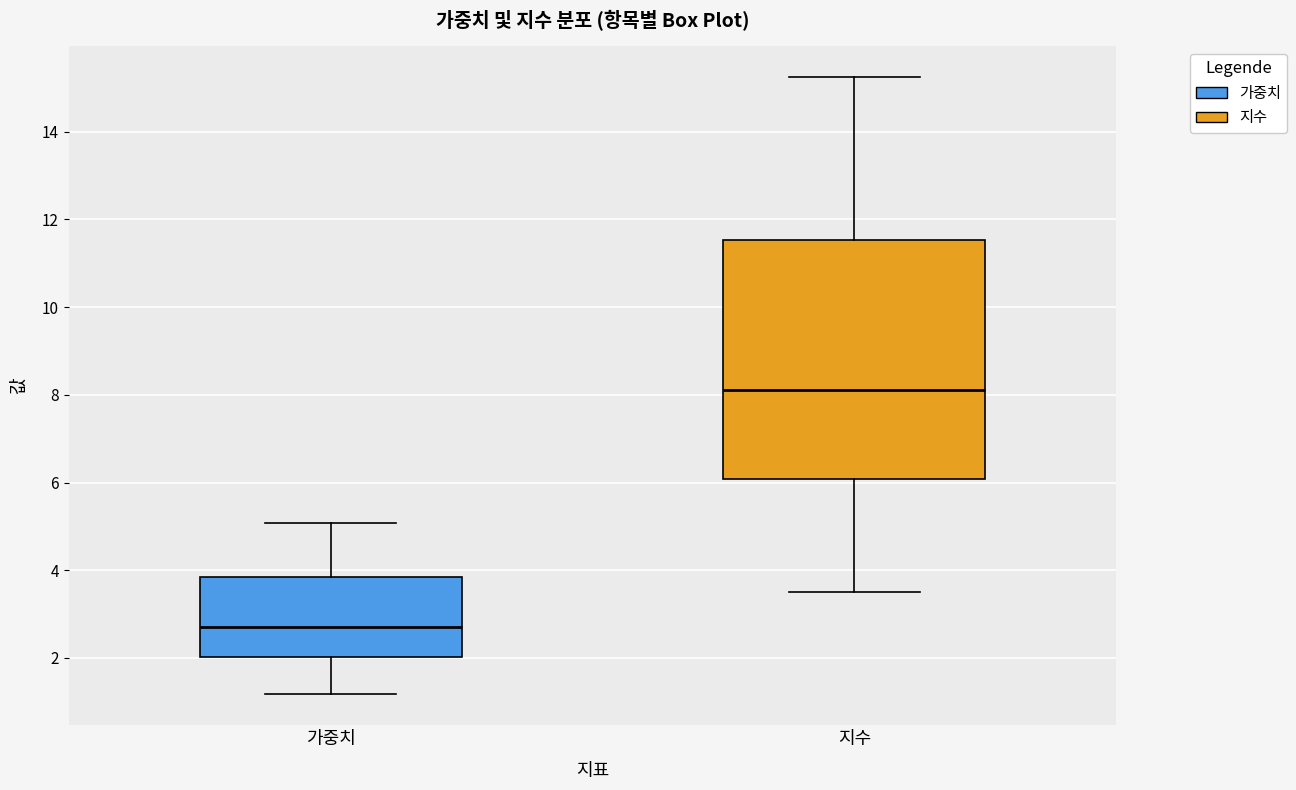

Reading left to right, read every box against the y-axis: the position of its median line, the range the box covers, and the ends of its whiskers. The values are not printed on the chart, so give them approximately, as read against the axis.

가중치: median 2.8, box 2.0 to 3.8, whiskers 1.2 to 5.0
지수: median 8.2, box 6.0 to 11.6, whiskers 3.6 to 15.2